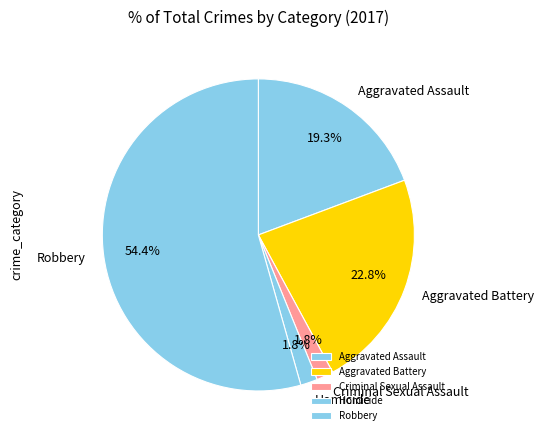

How many slices are in this pie chart?

5